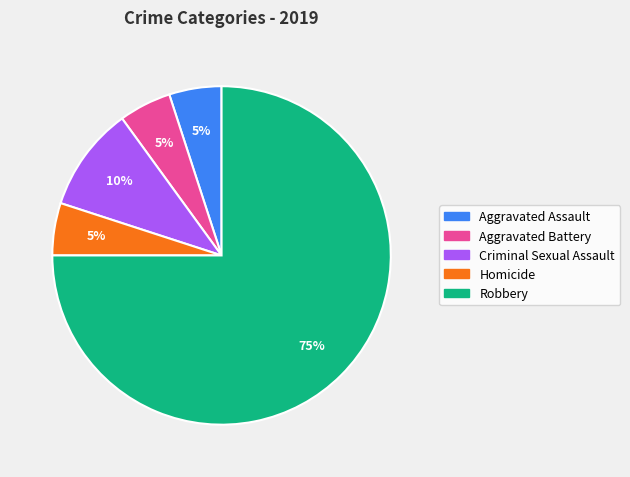

To the nearest percent, what portion does Aggravated Battery represent?

5%